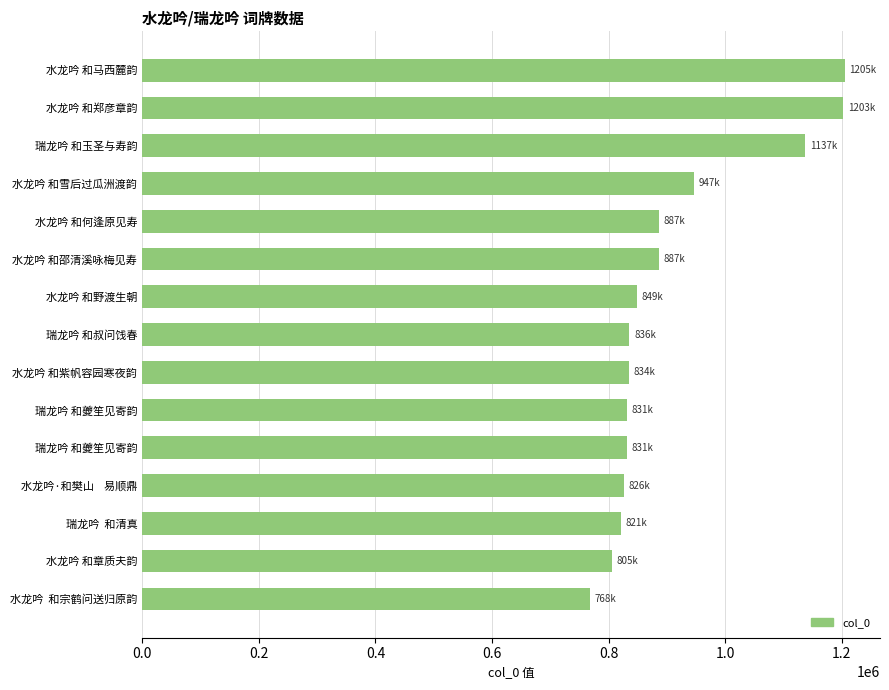

How many bars are there in total?

15